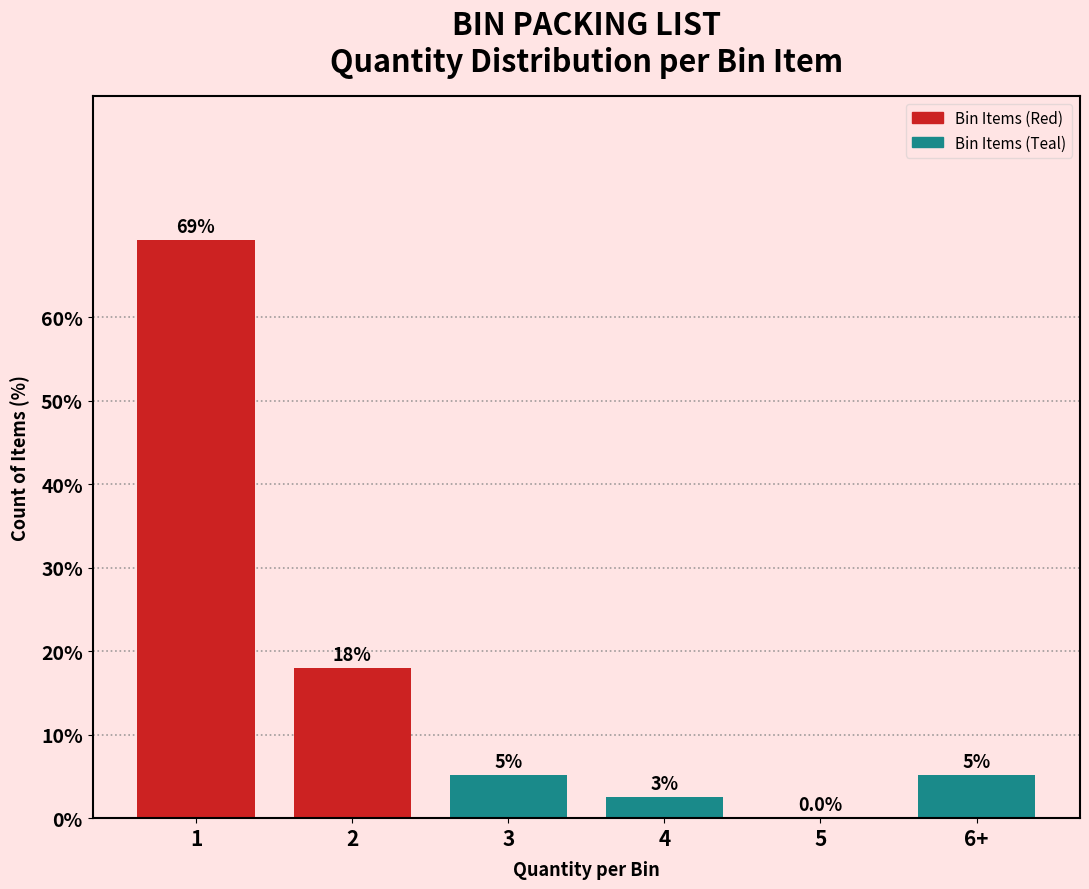

What is the greatest value displayed?

69.2